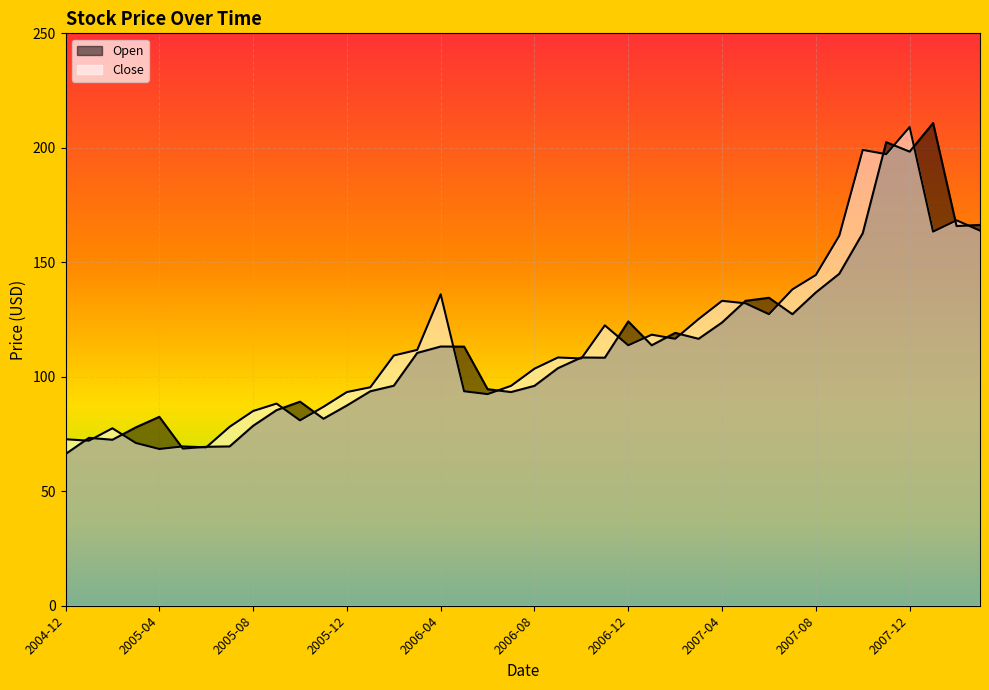

Which category has the lowest value across all series?

2004-12